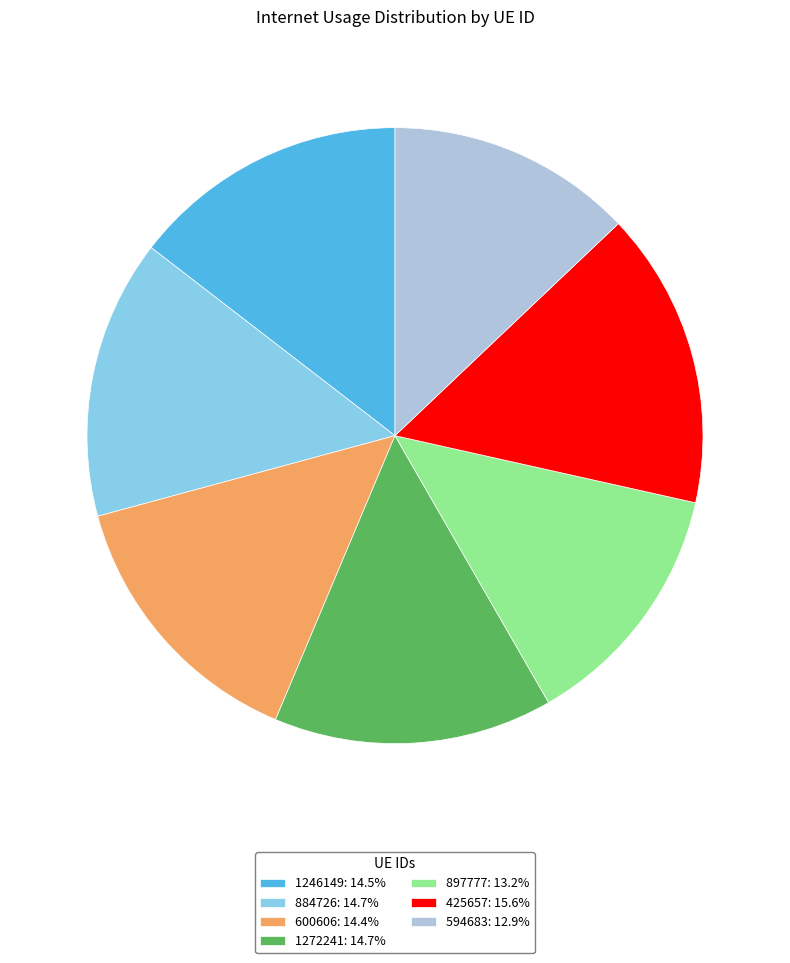

Combined, do 1272241 and 594683 account for over 50%?

No